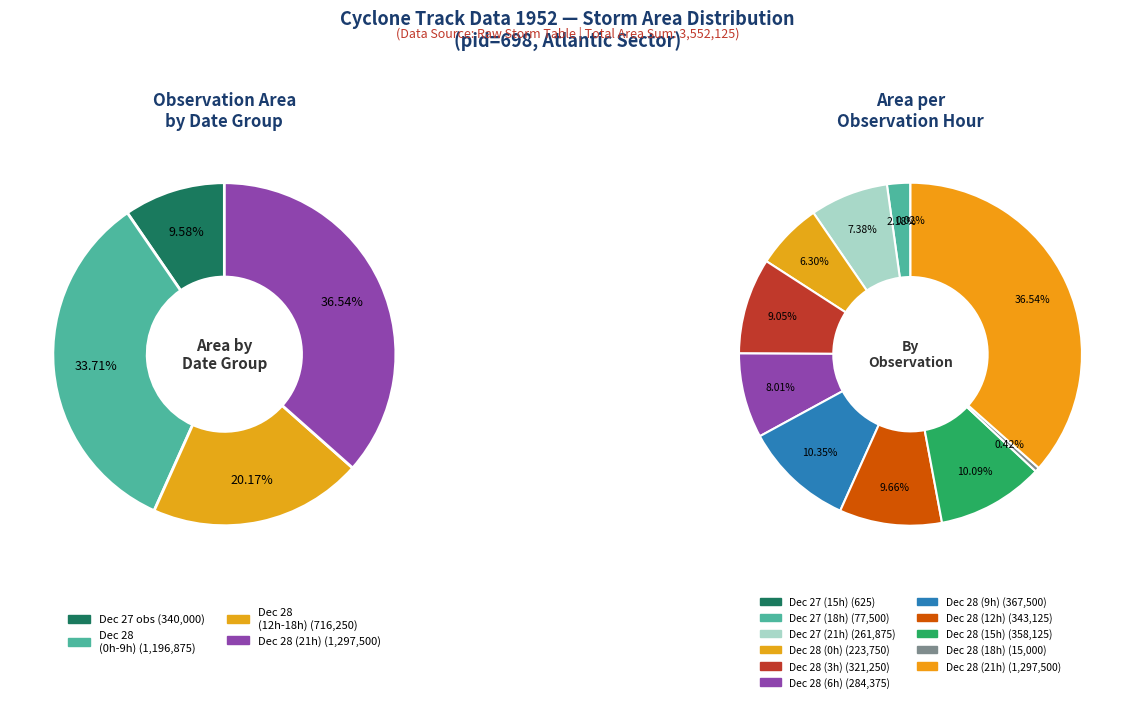

To the nearest percent, what is the difference between the largest and smallest slice percentages?

37%